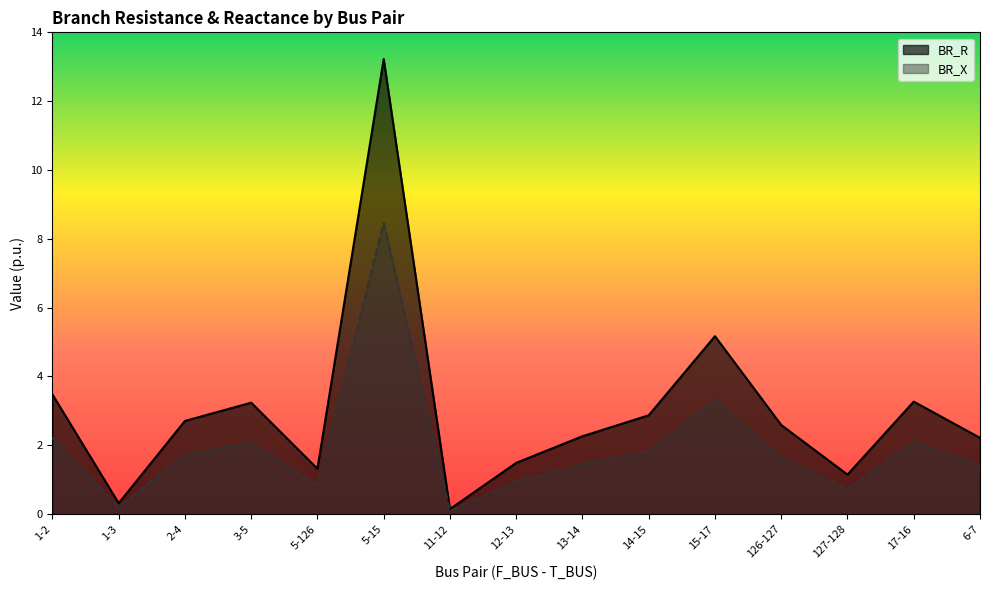

What is the difference between the maximum and minimum values in the BR_R series?

13.1